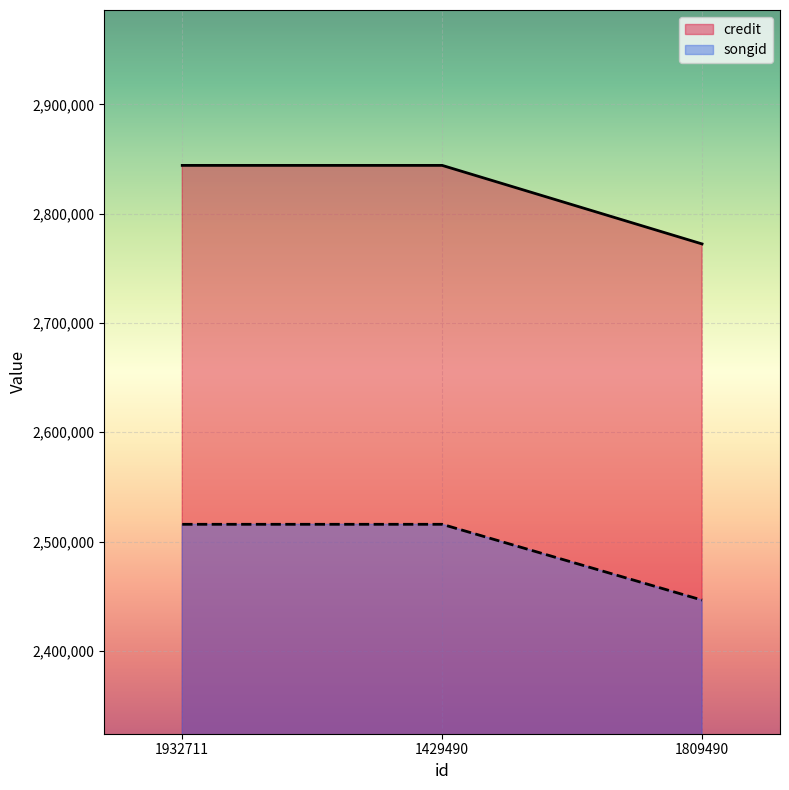

List the labels in order of credit value, smallest first.

1809490, 1932711, 1429490